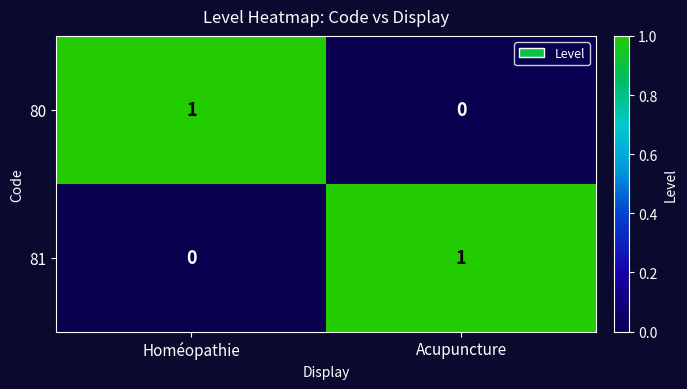

What is the total value across all series at Homéopathie?

1